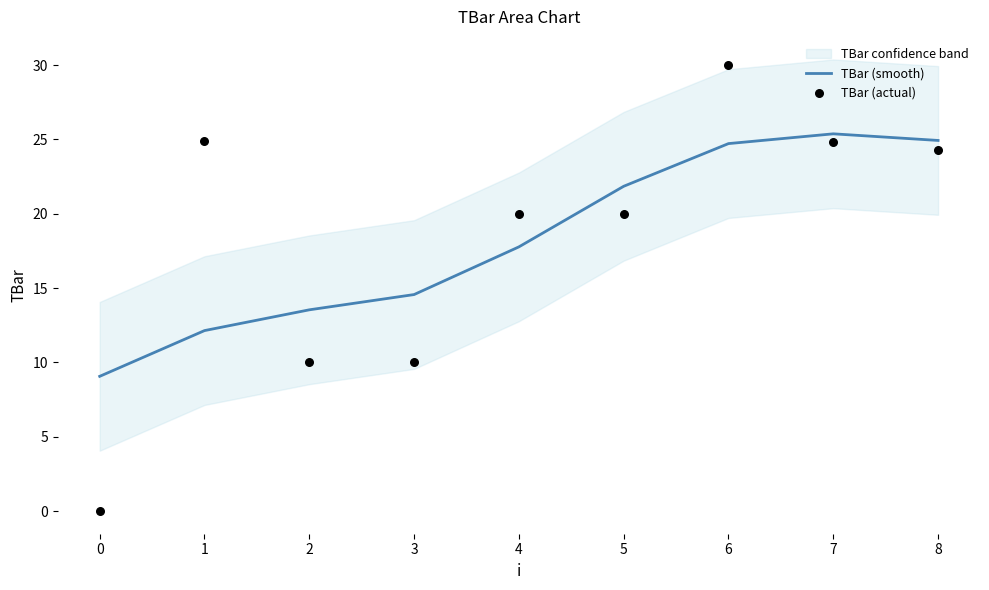

Which series contains the lowest Y value?

TBar (actual)